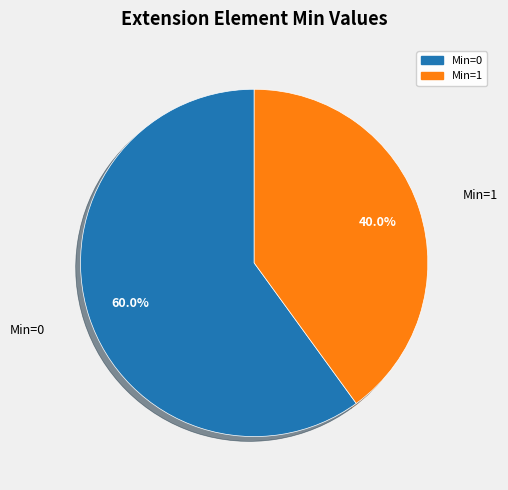

Does any single category account for the majority?

Yes